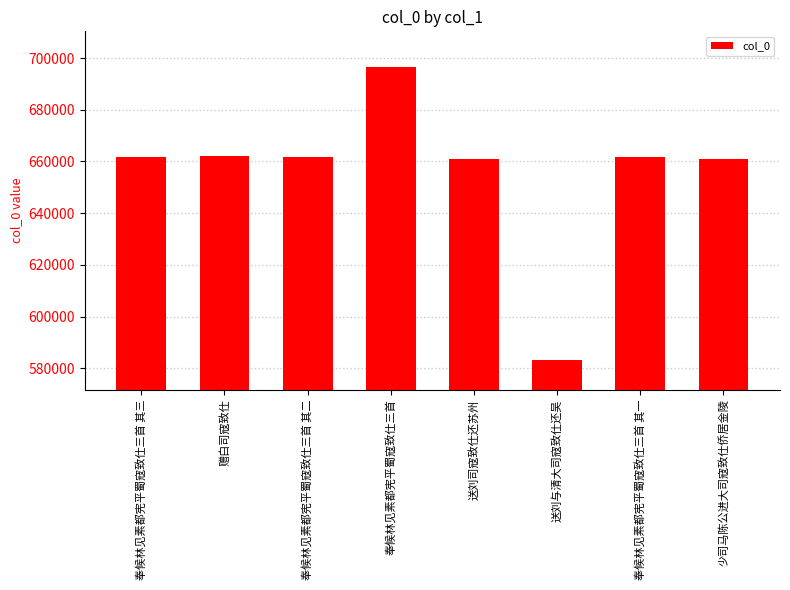

The value at 送刘与清大司寇致仕还吴 is 1019587. True or false?

False